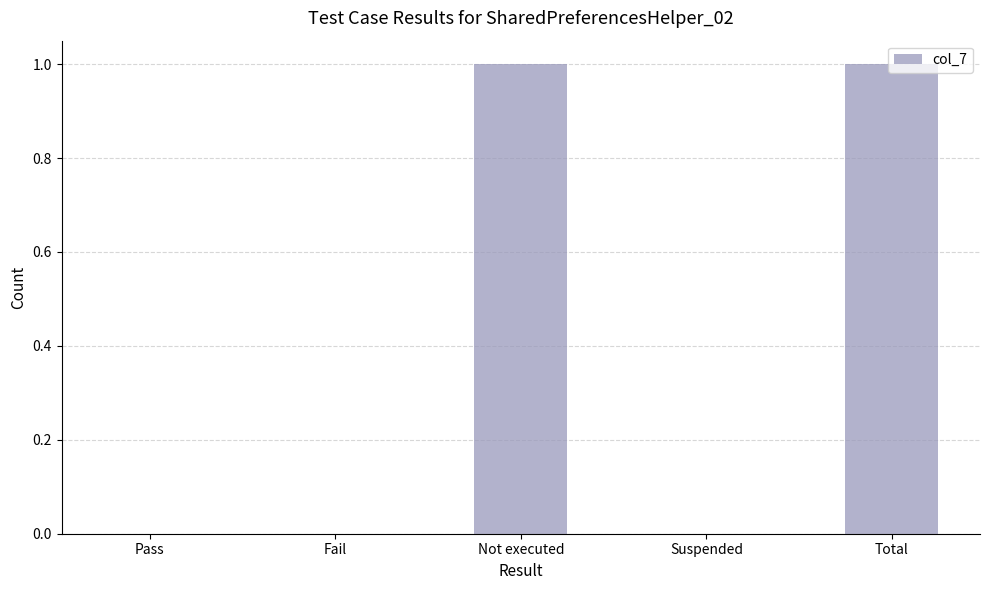

What is the change in value from Pass to Total?

+1